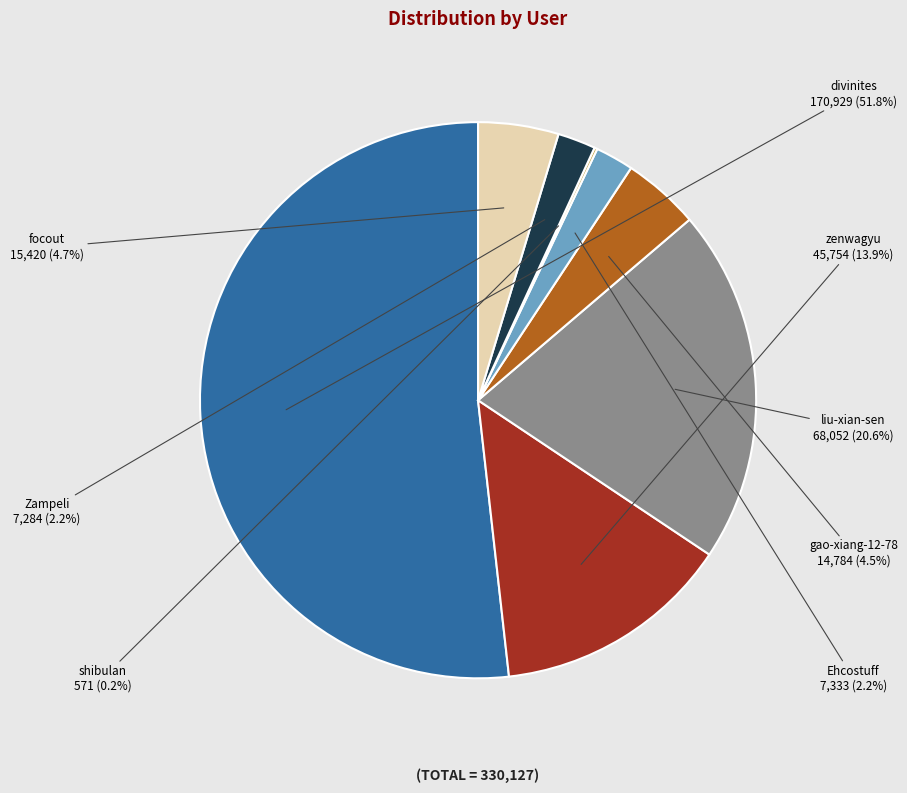

What is the largest slice in the pie chart?

divinites